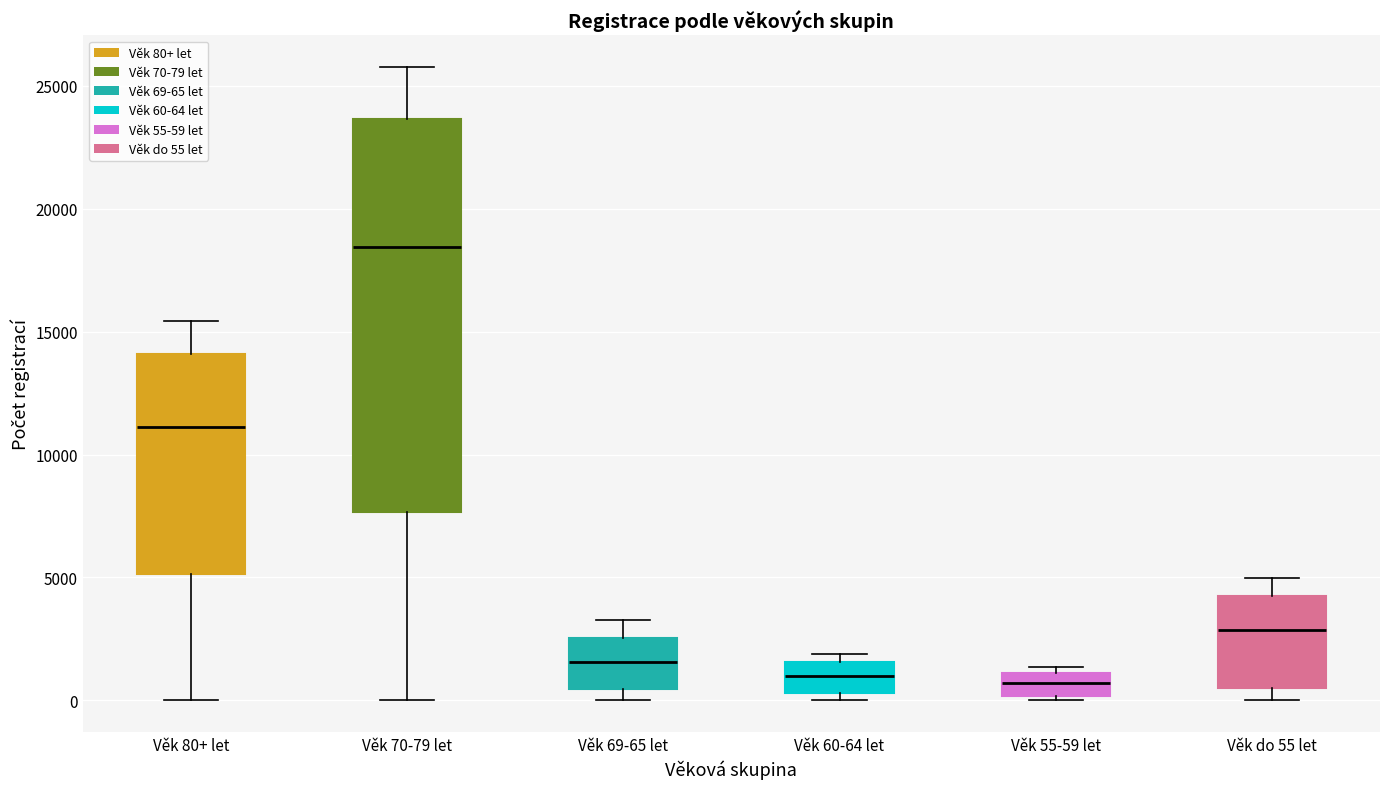

Where does the median line of the box for Věk do 55 let sit on the y-axis? The values are not printed on the chart, so give them approximately, as read against the axis.

3000